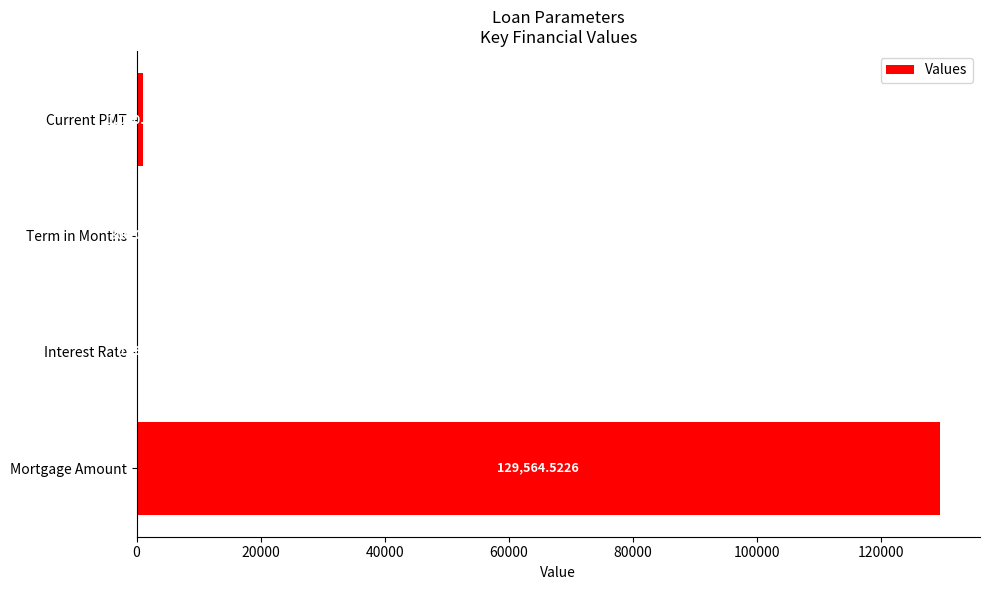

Which has a higher value, Term in Months or Interest Rate?

Term in Months